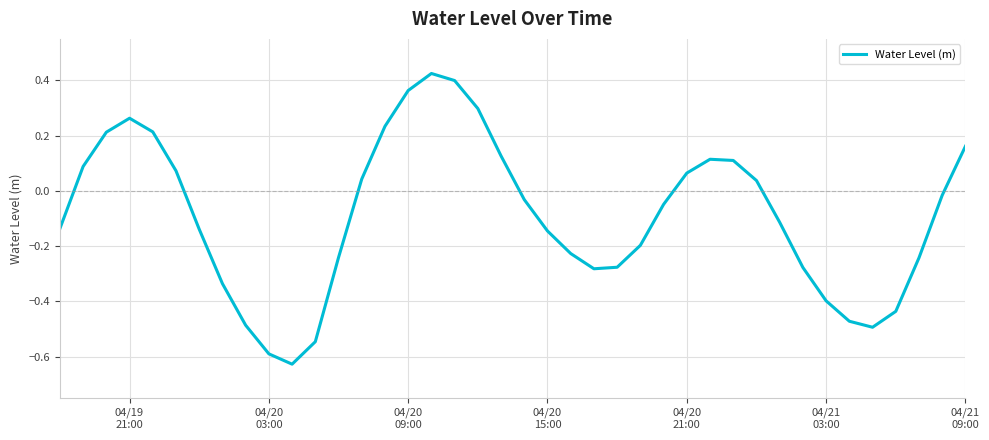

What is the difference between the maximum and minimum values?

1.1